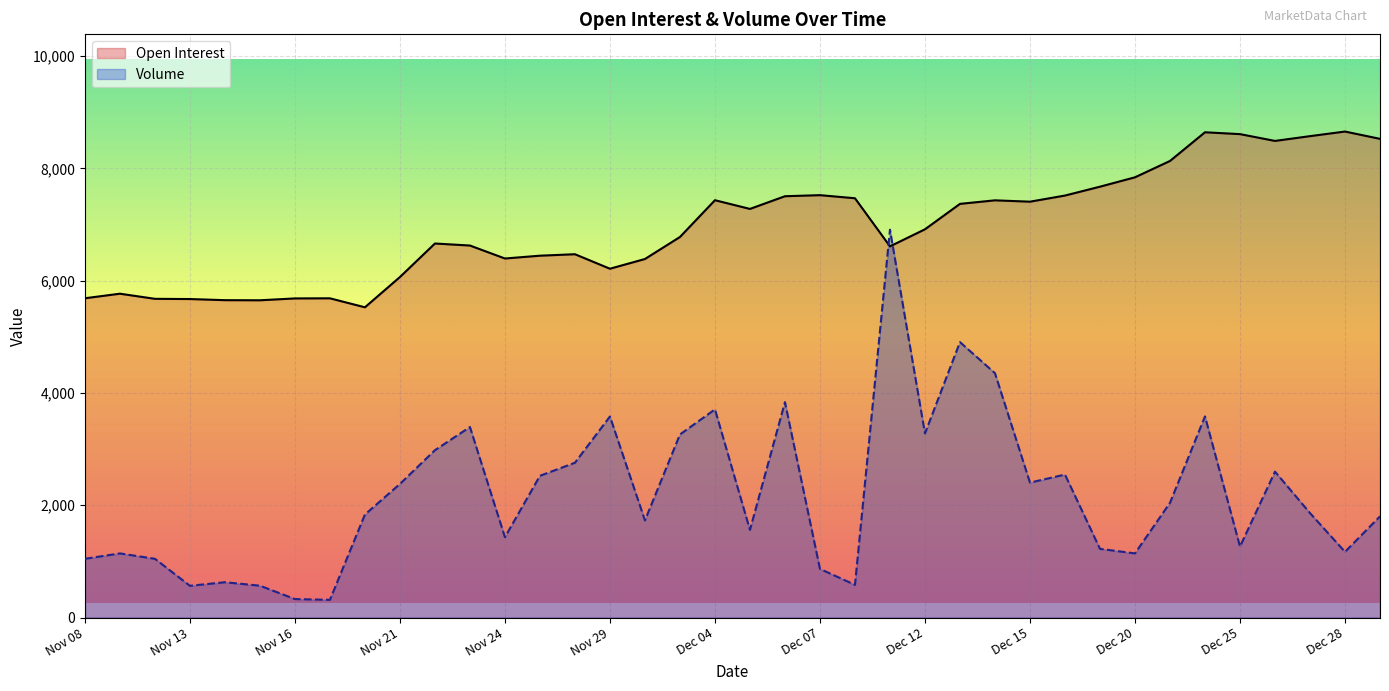

What is the label of the 22nd point from the left?

Dec 07